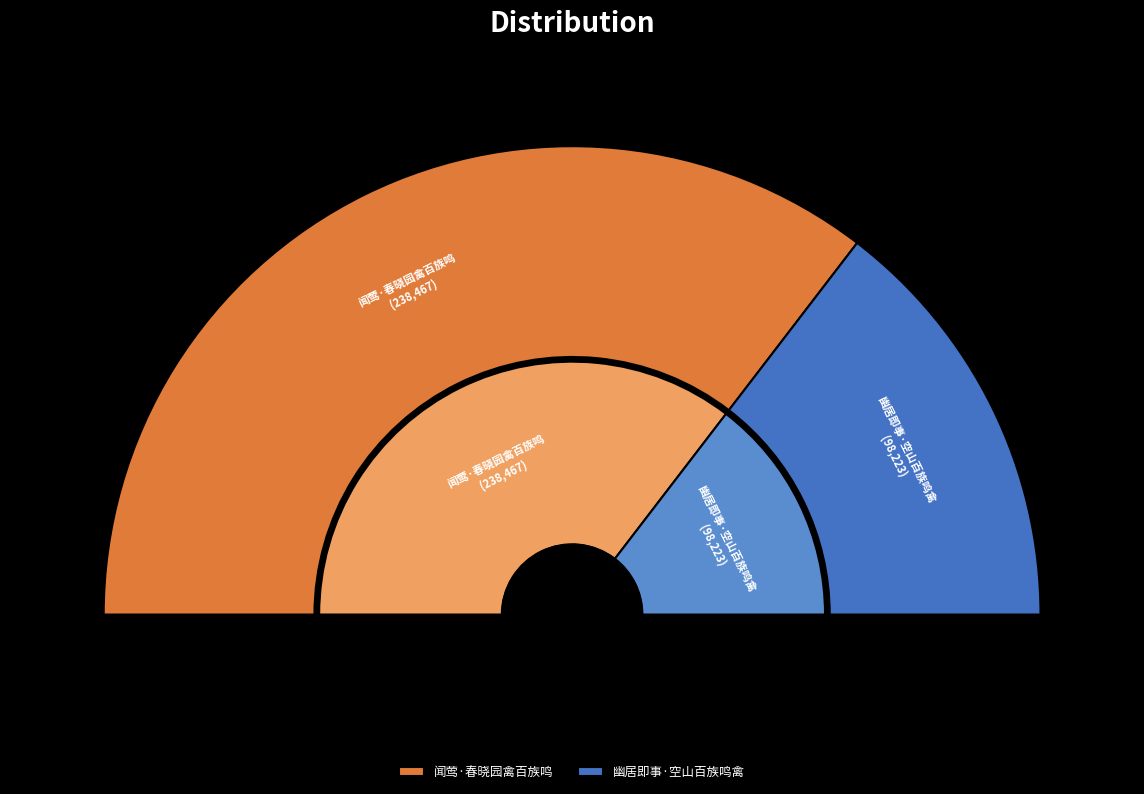

What percentage is the 闻莺·春晓园禽百族鸣 slice, to the nearest percent?

71%